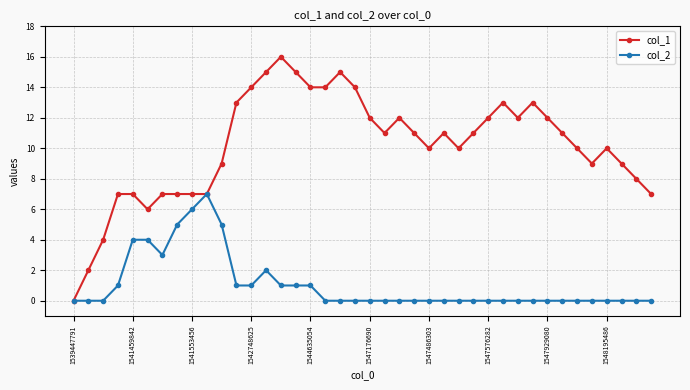

Rank the series by their average value, from highest to lowest.

col_1, col_2